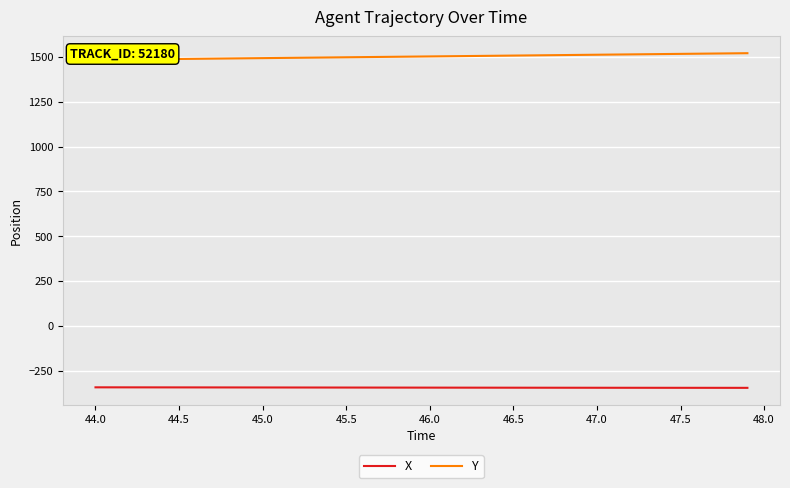

How many data points in Y are less than 1502?

20